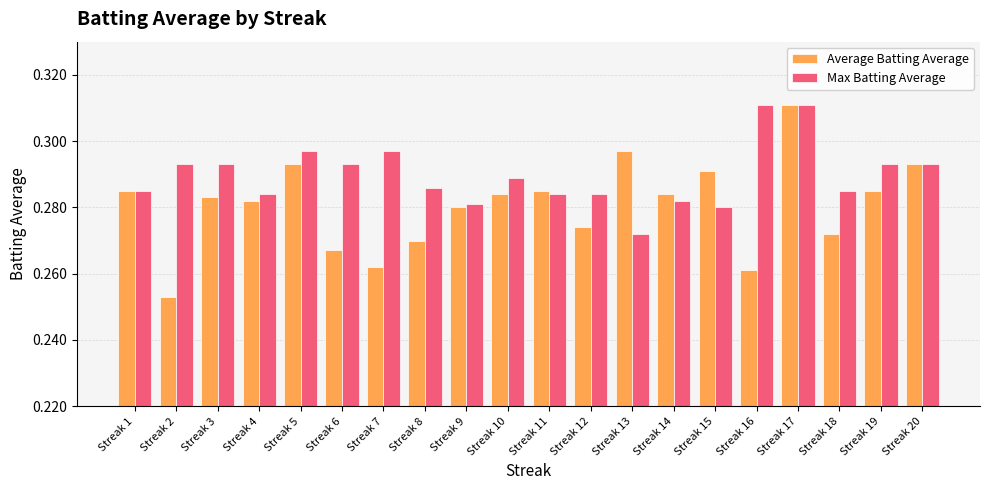

How many groups of bars are there?

20